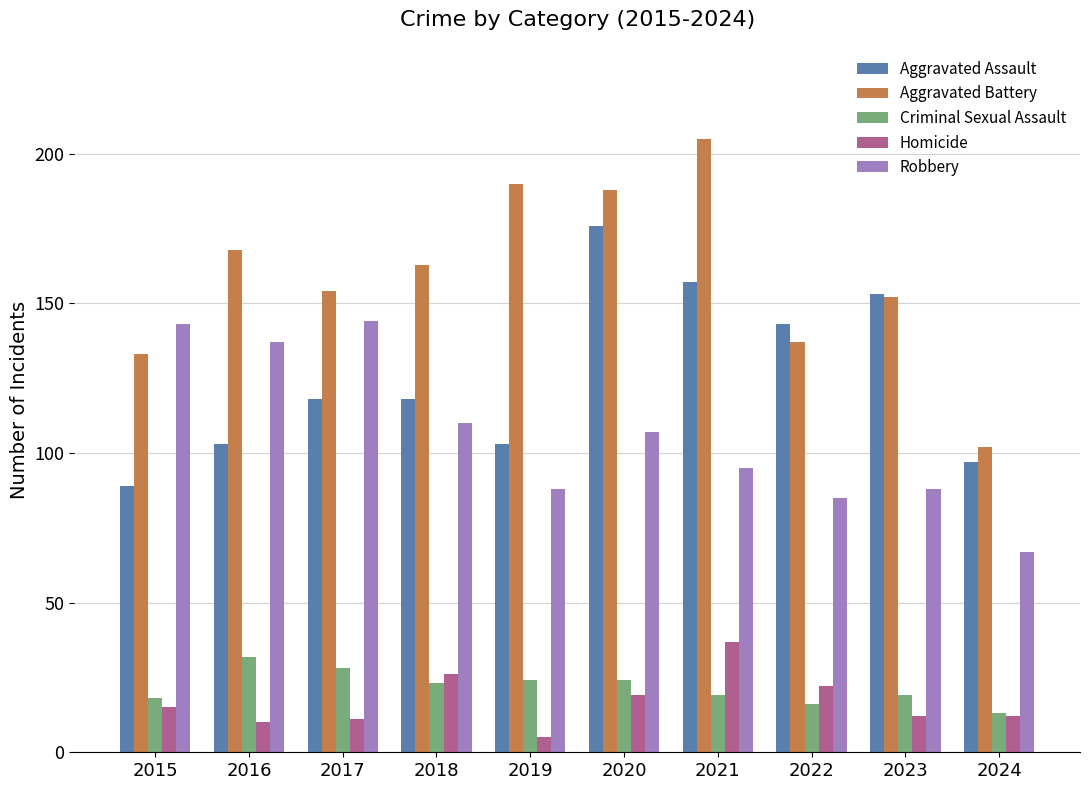

The Homicide series shows 10 at 2018. True or false?

False